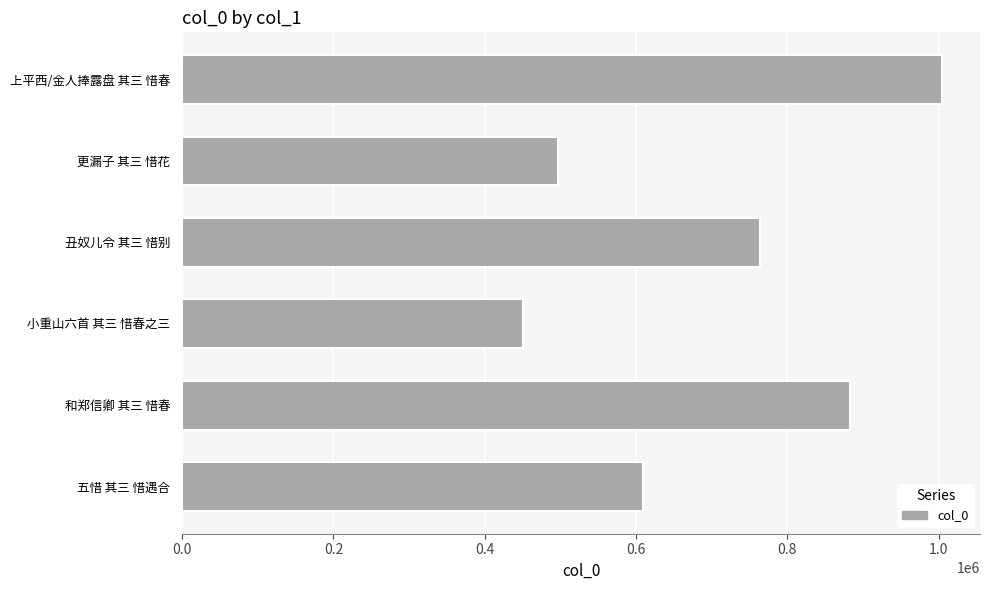

At which label is the value closest to 727440?

丑奴儿令 其三 惜别